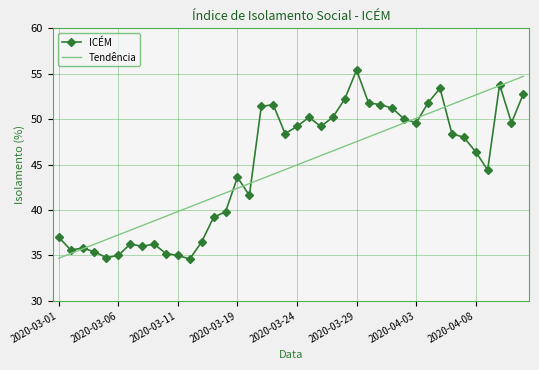

After their last crossing, which series has the higher values: Tendência or ICÉM?

Tendência